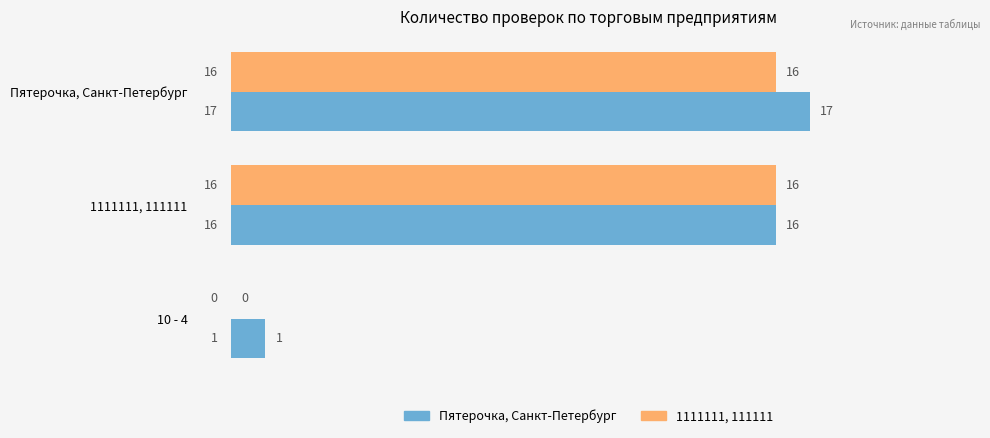

Which series has the largest total across all categories?

Пятерочка, Санкт-Петербург